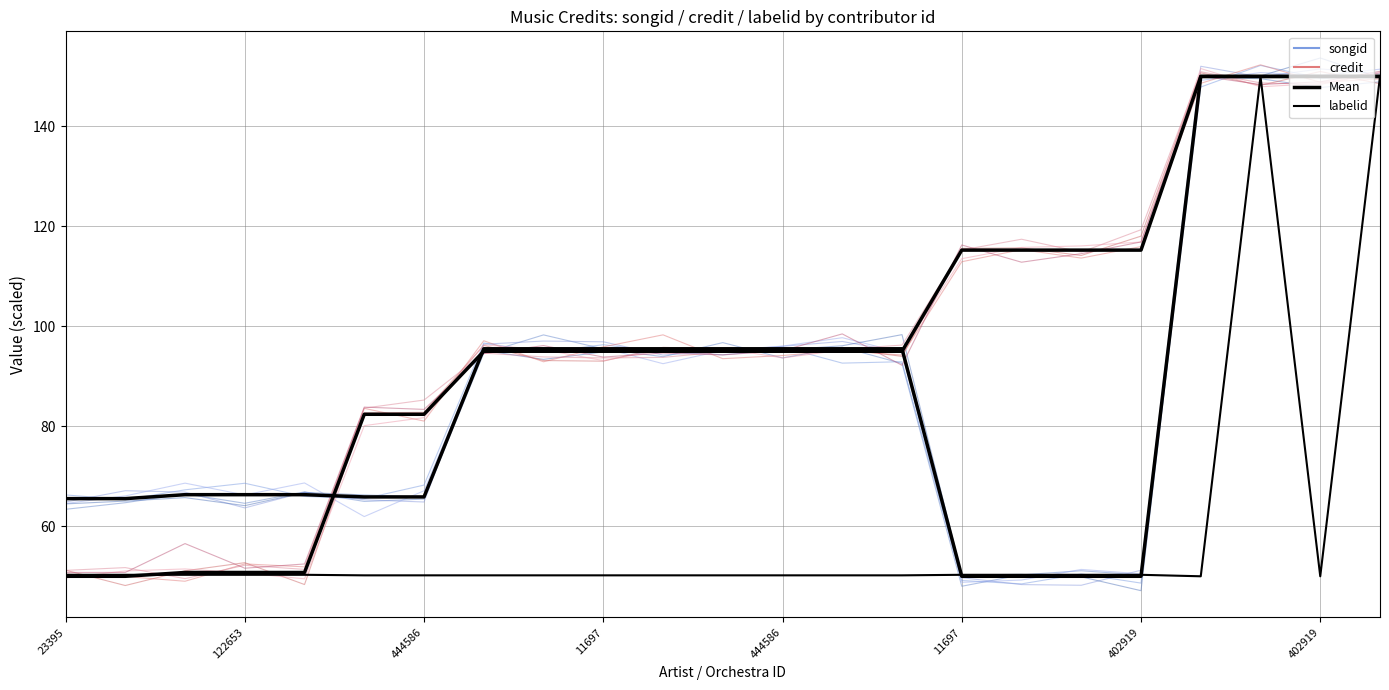

List the series in order of their peak value, highest first.

credit, songid, Mean (songid), labelid (IQR)